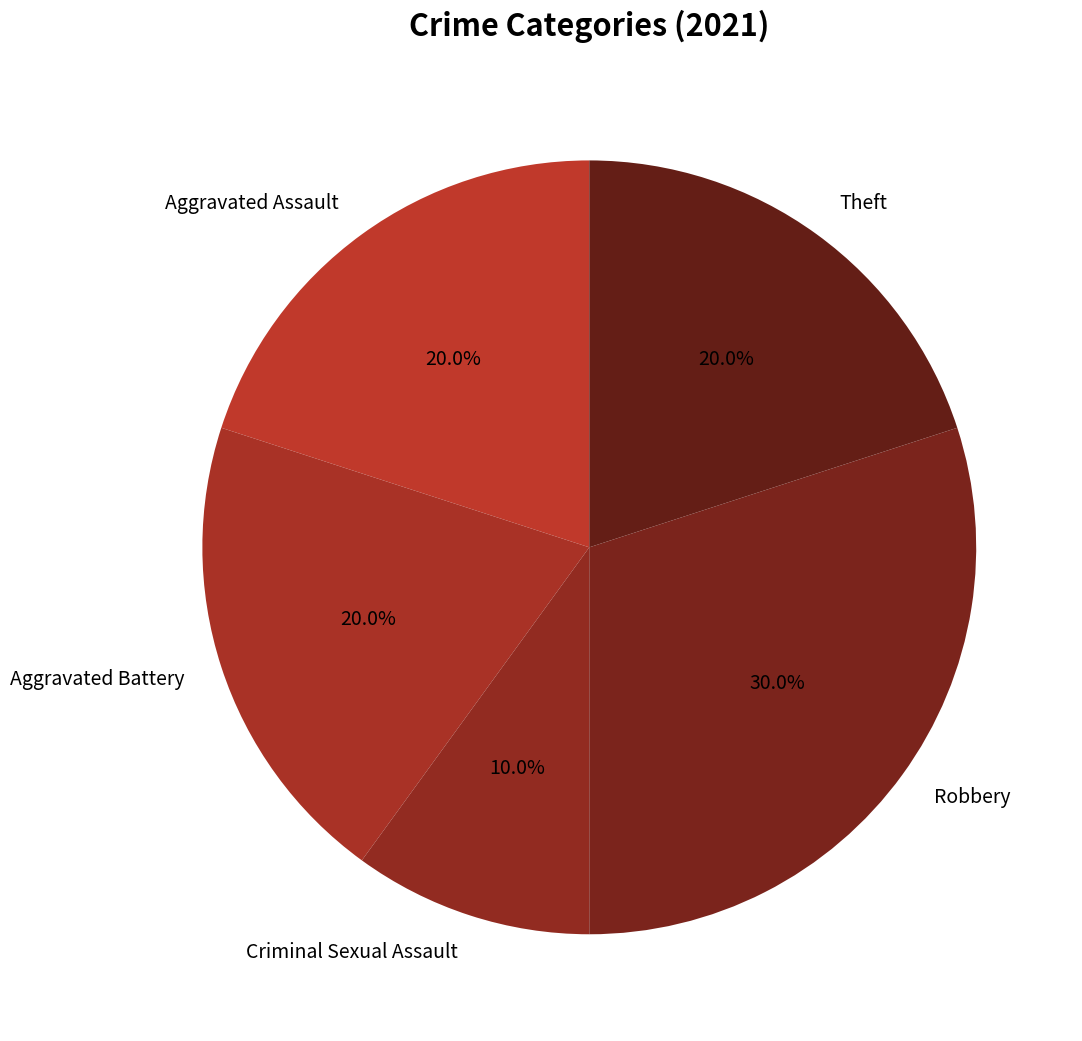

To the nearest percent, what percentage of the pie is Theft?

20%